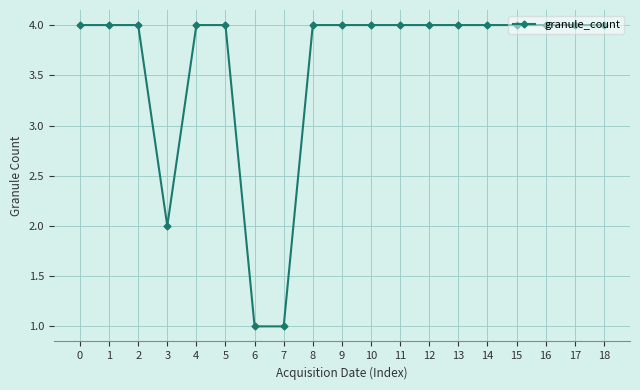

Reading left to right, list all the values displayed in this chart.

4	4	4	2	4	4	1	1	4	4	4	4	4	4	4	4	4	4	4